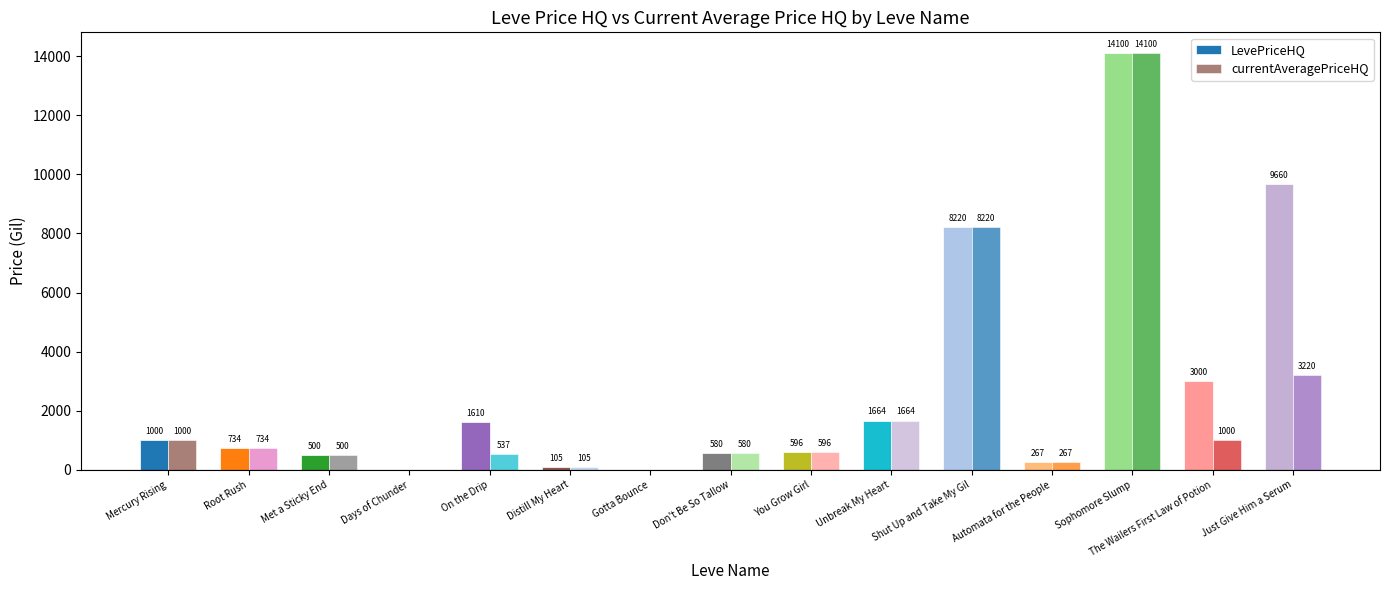

How many groups of bars are there?

15